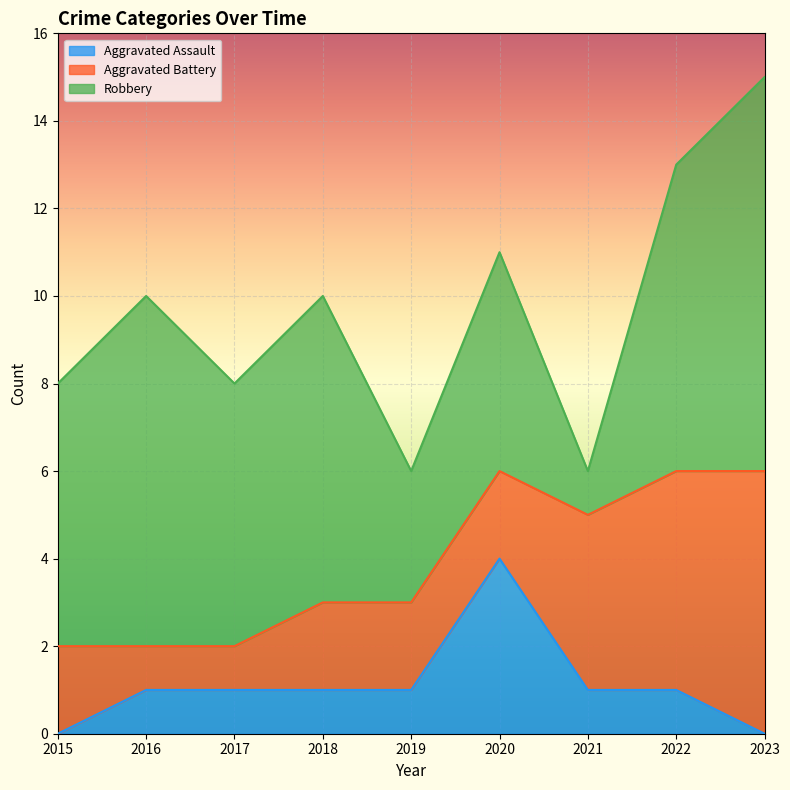

Count the number of data series in this chart.

3